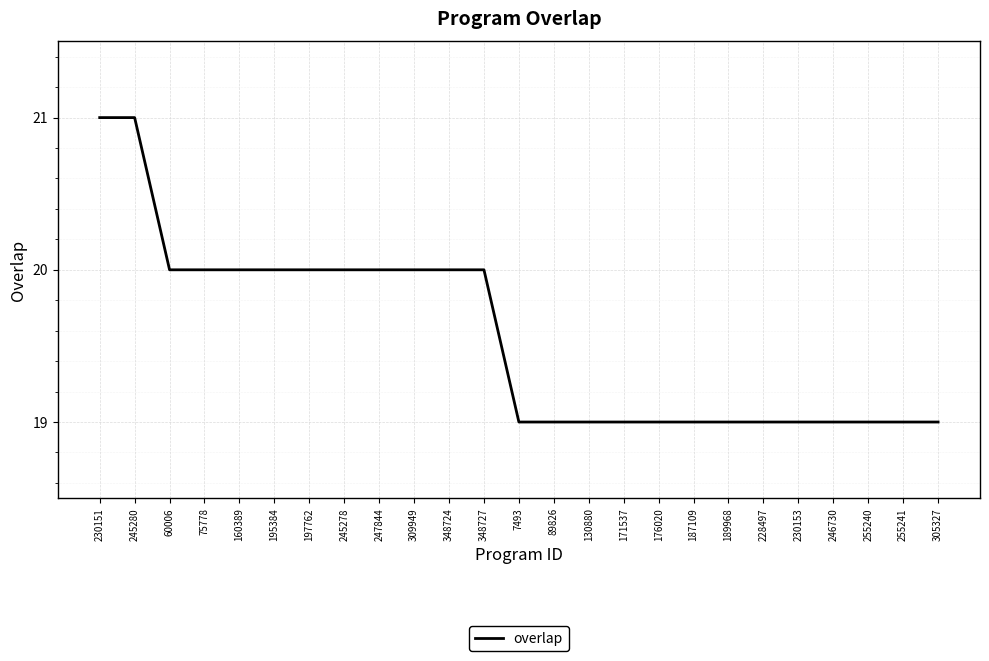

What is the sum of all values?

489